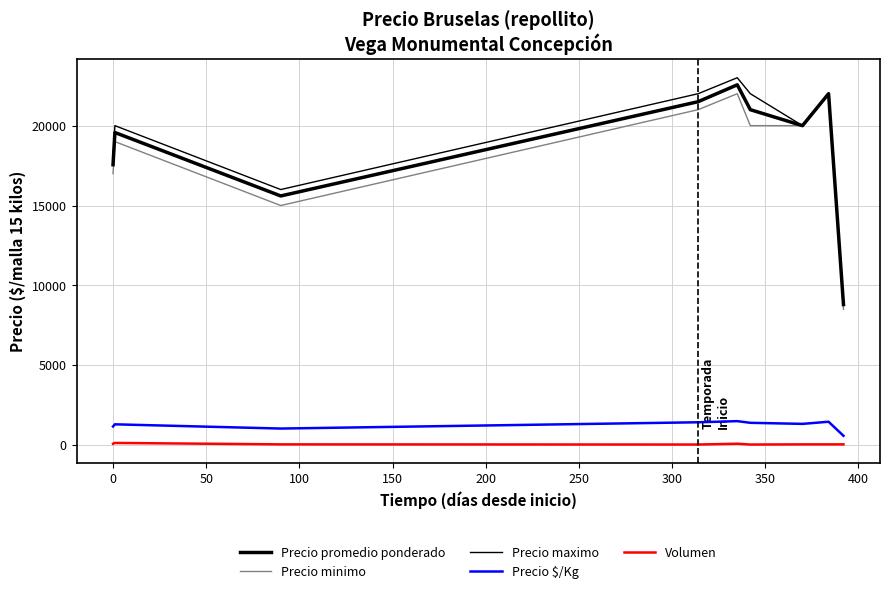

In Volumen, how many points are lower than both neighbors (excluding endpoints)?

2